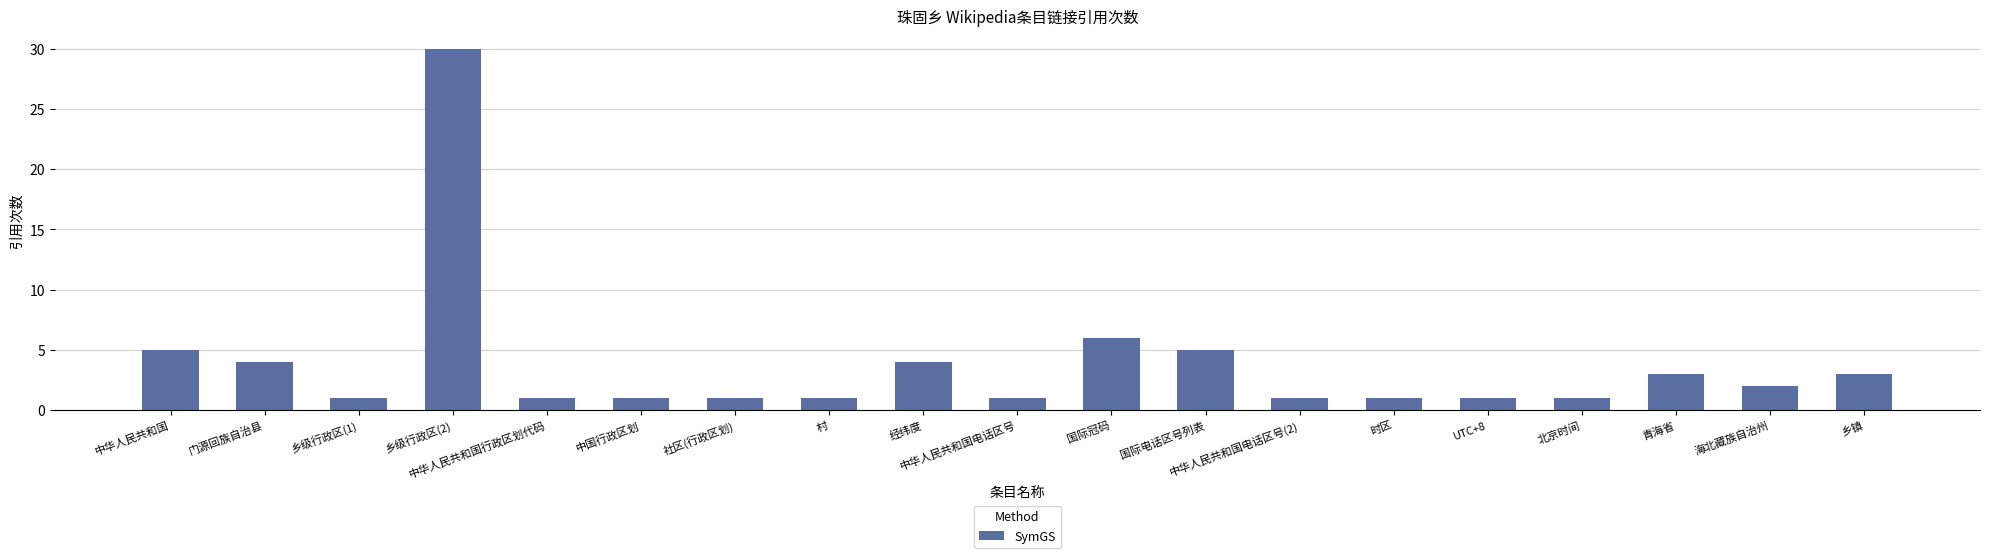

The value at UTC+8 is 1. True or false?

True